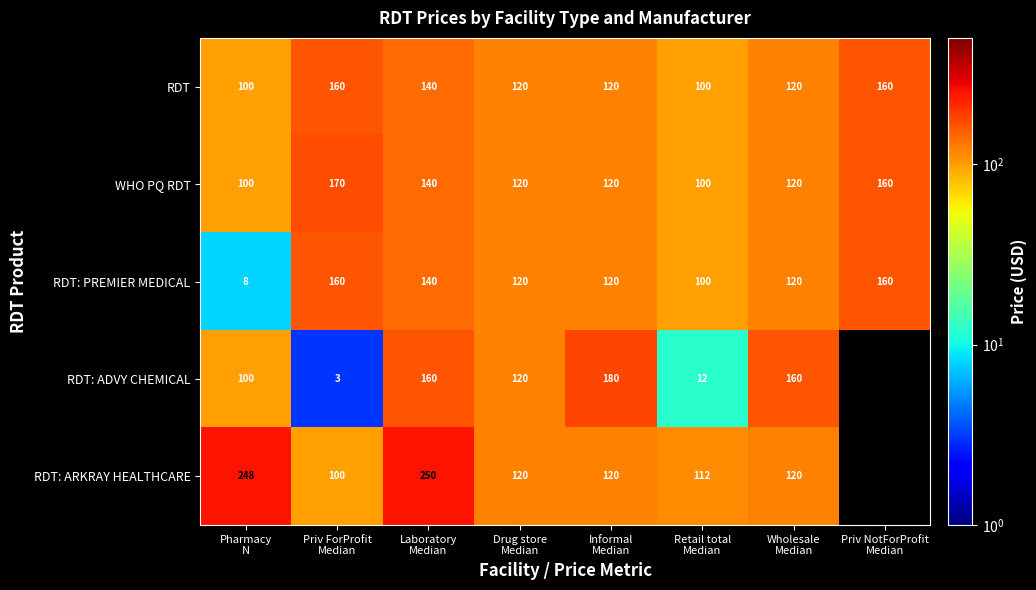

Which category has the highest value across all series?

Laboratory
Median